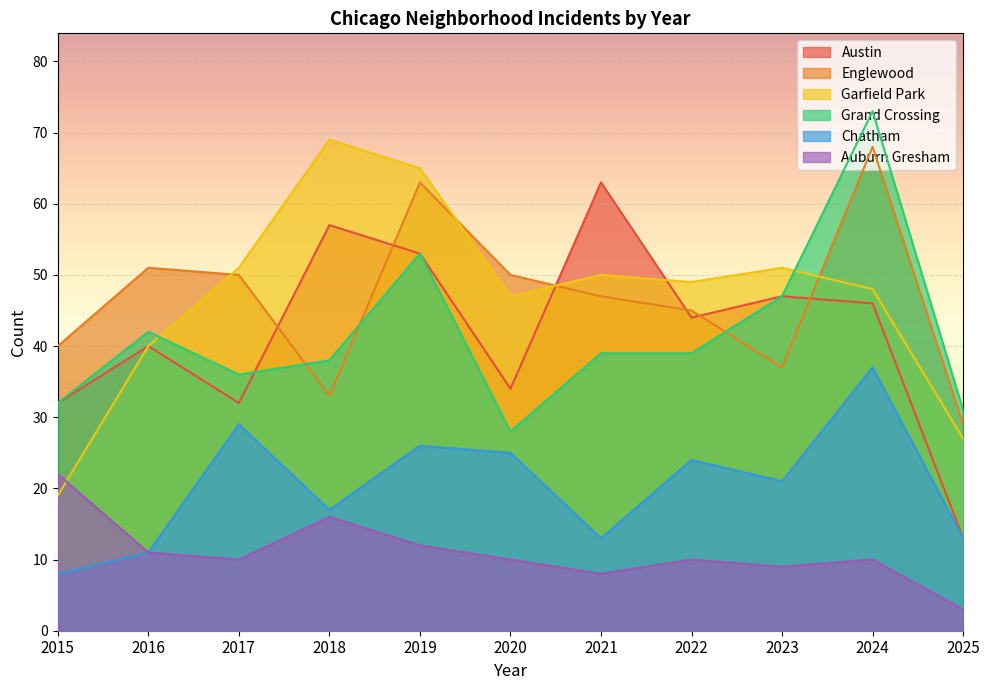

How many data points does each series have?

11